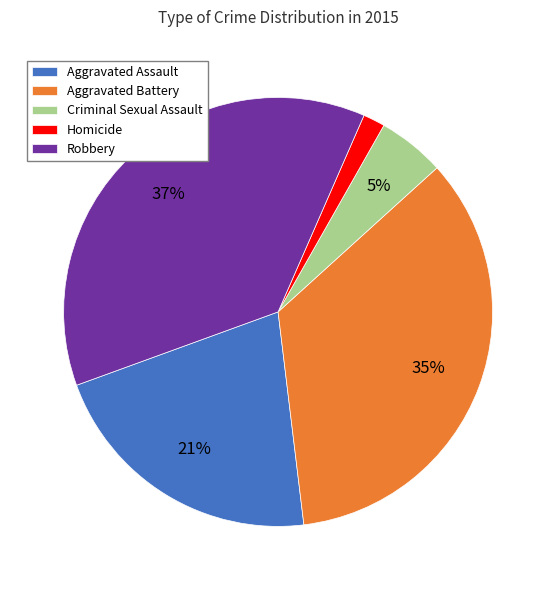

Does Aggravated Battery account for over 50% of the chart?

No